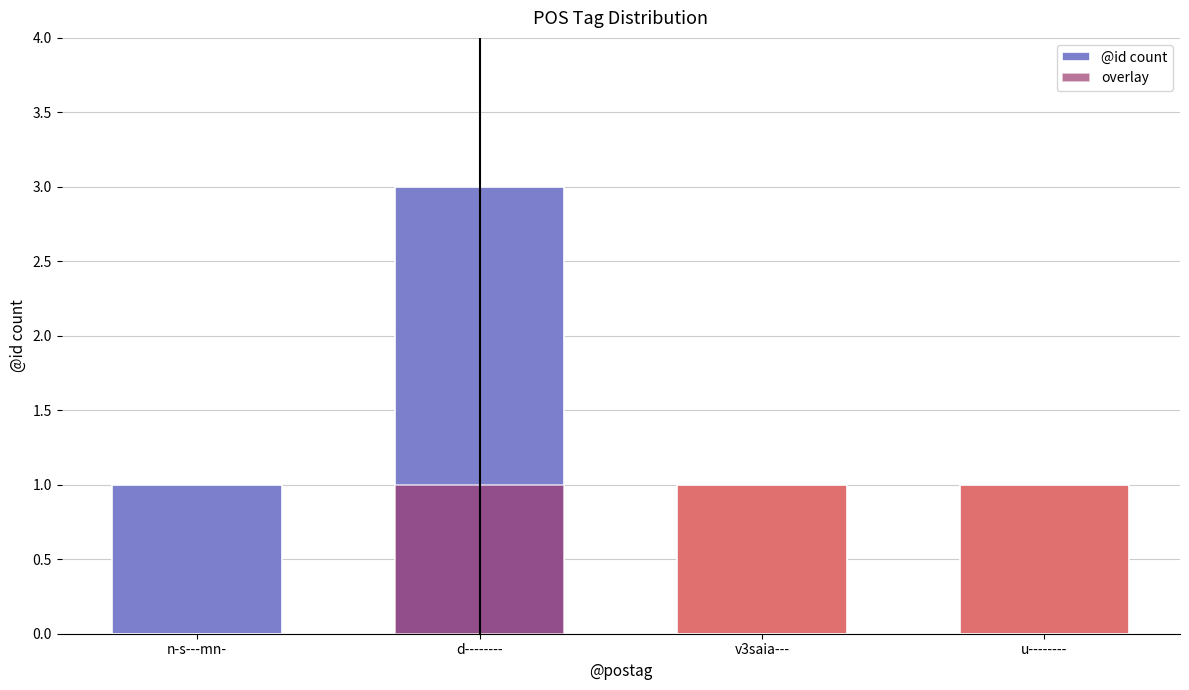

At which label is overlay closest to 0?

n-s---mn-